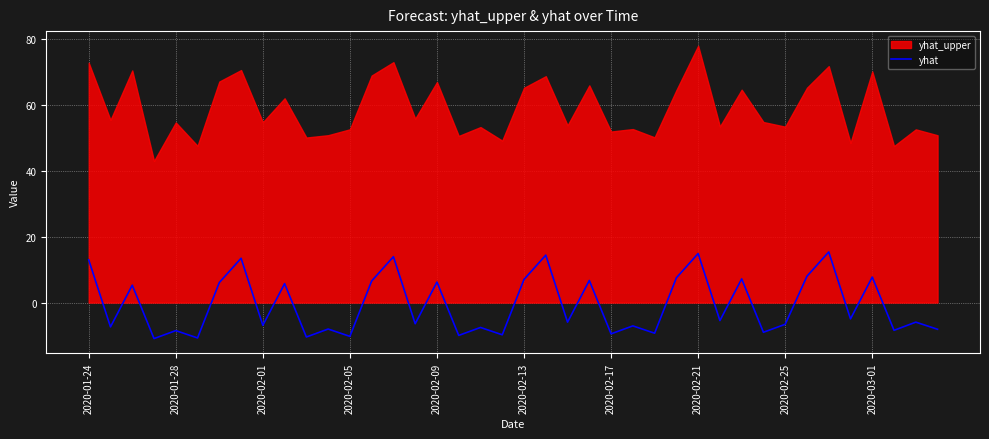

Where does the data first go above -5?

2020-01-24